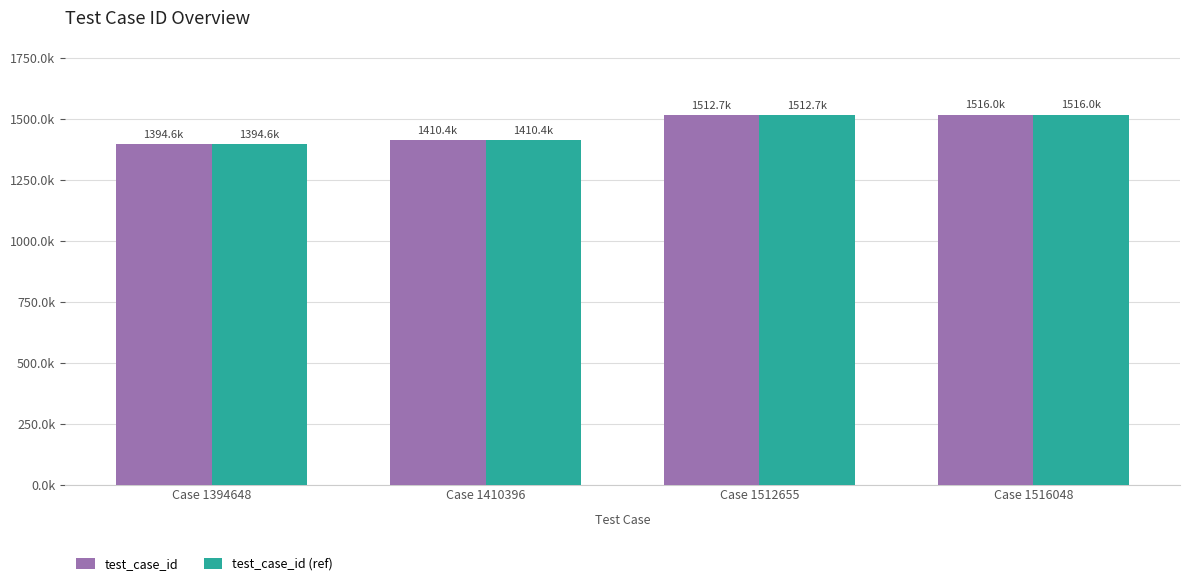

Are the bars horizontal?

No